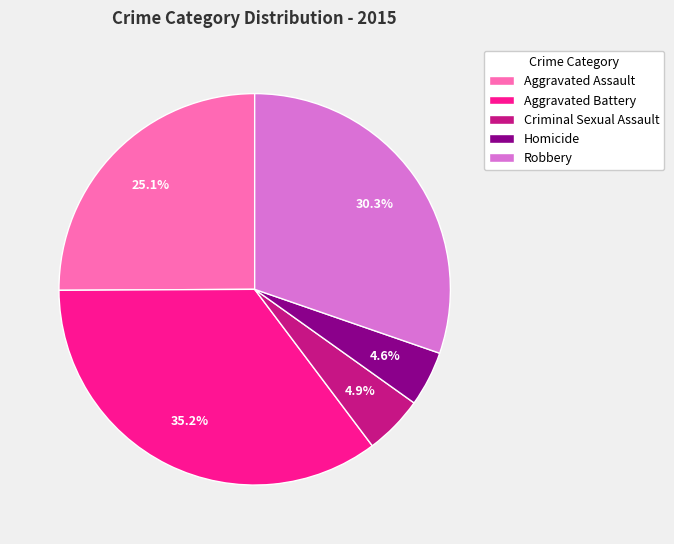

How many segments does this pie chart have?

5